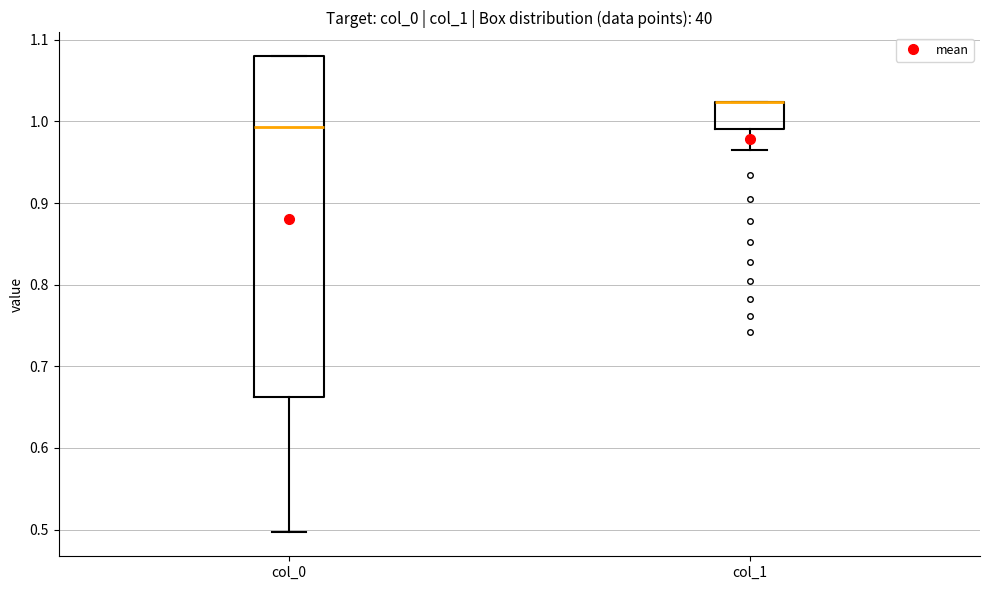

Reading left to right, read every box against the y-axis: the position of its median line, the range the box covers, and the ends of its whiskers. The values are not printed on the chart, so give them approximately, as read against the axis.

col_0: median 0.99, box 0.66 to 1.08, whiskers 0.50 to 1.08
col_1: median 1.02 (drawn on the box's upper edge), box 0.99 to 1.02, whiskers 0.97 to 1.02